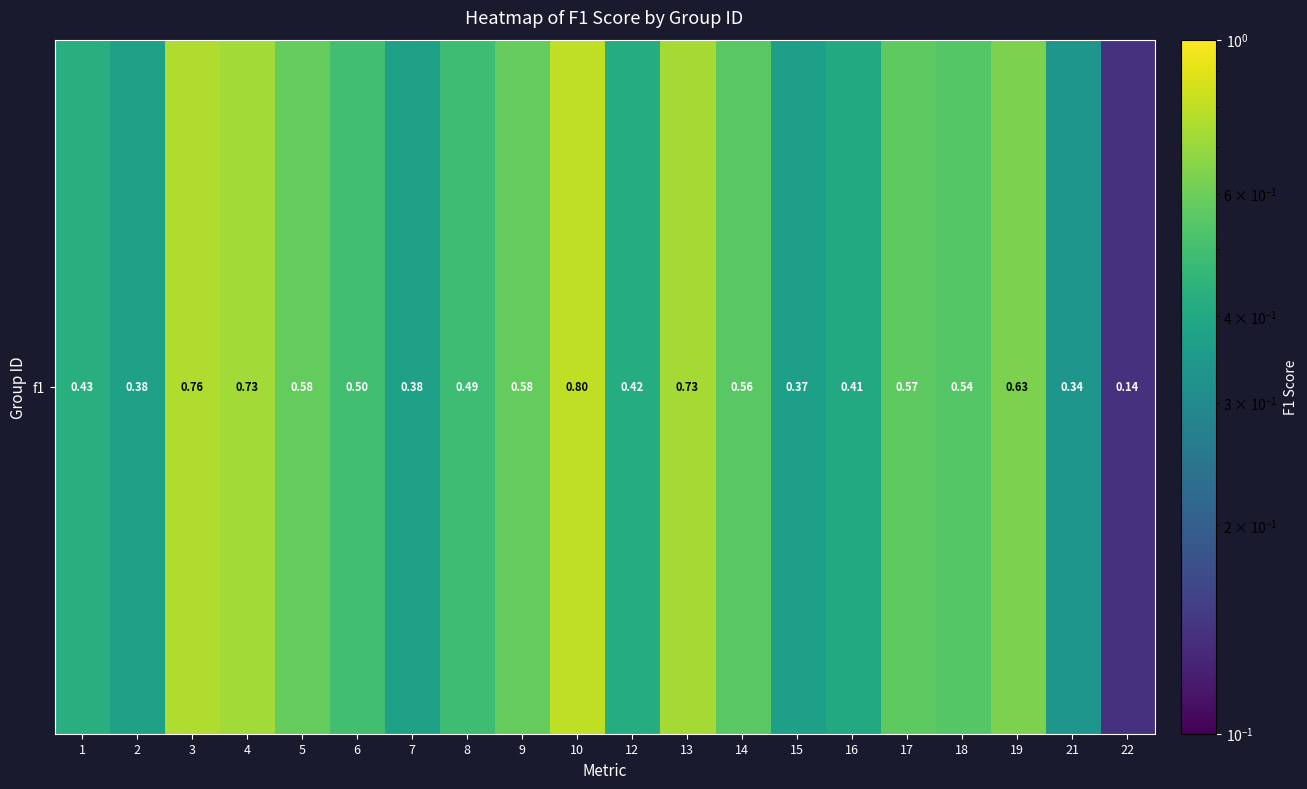

What is the sum of the values at 1 and 7?

0.8